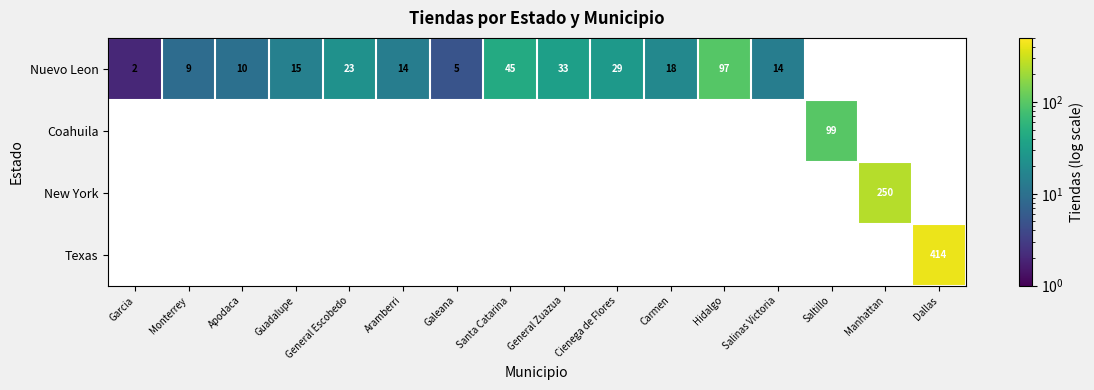

The Nuevo Leon series shows 9 at Monterrey. True or false?

True